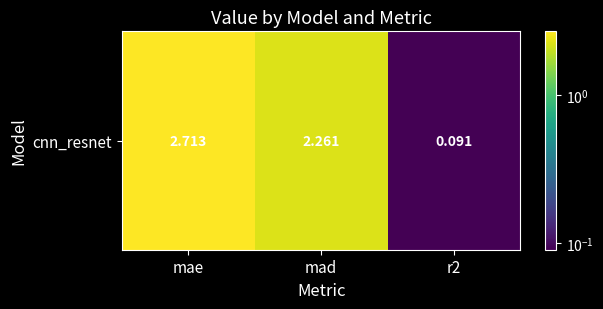

List the labels in order of value, largest first.

mae, mad, r2